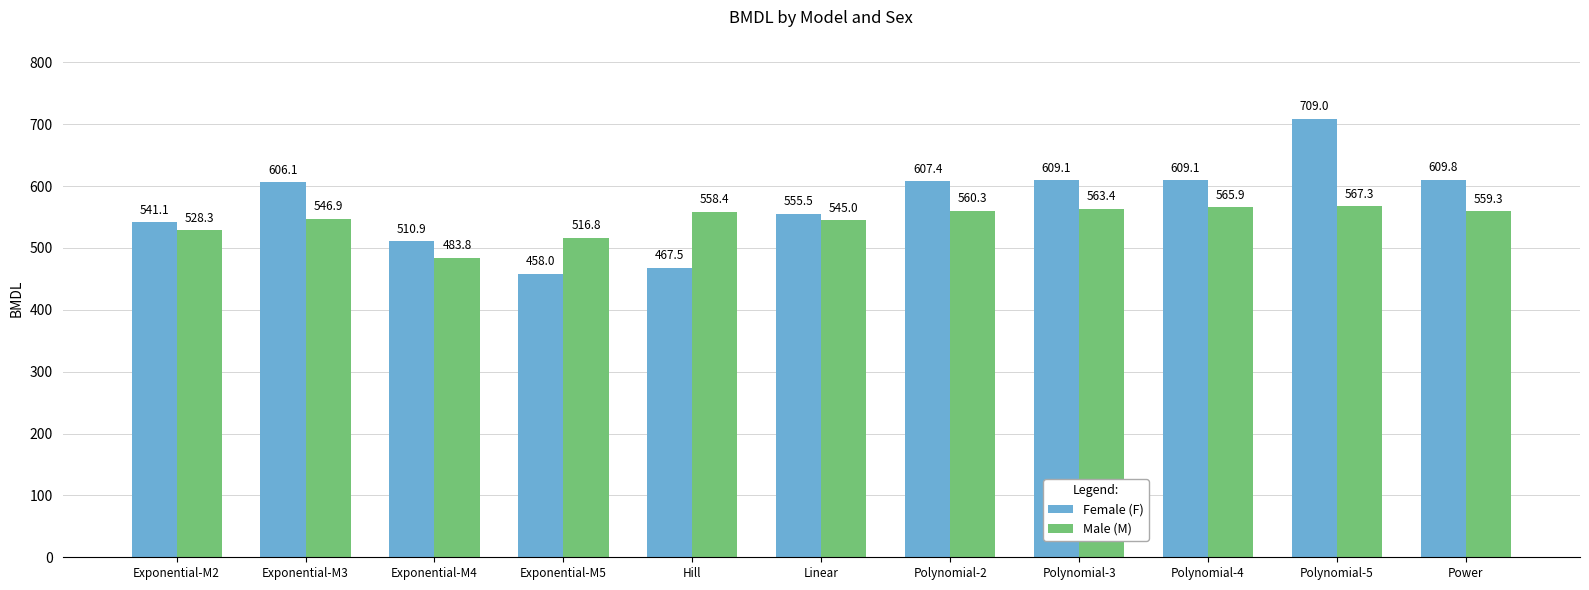

What is the sum of the Male (M) values at Linear and Exponential-M5?

1061.8